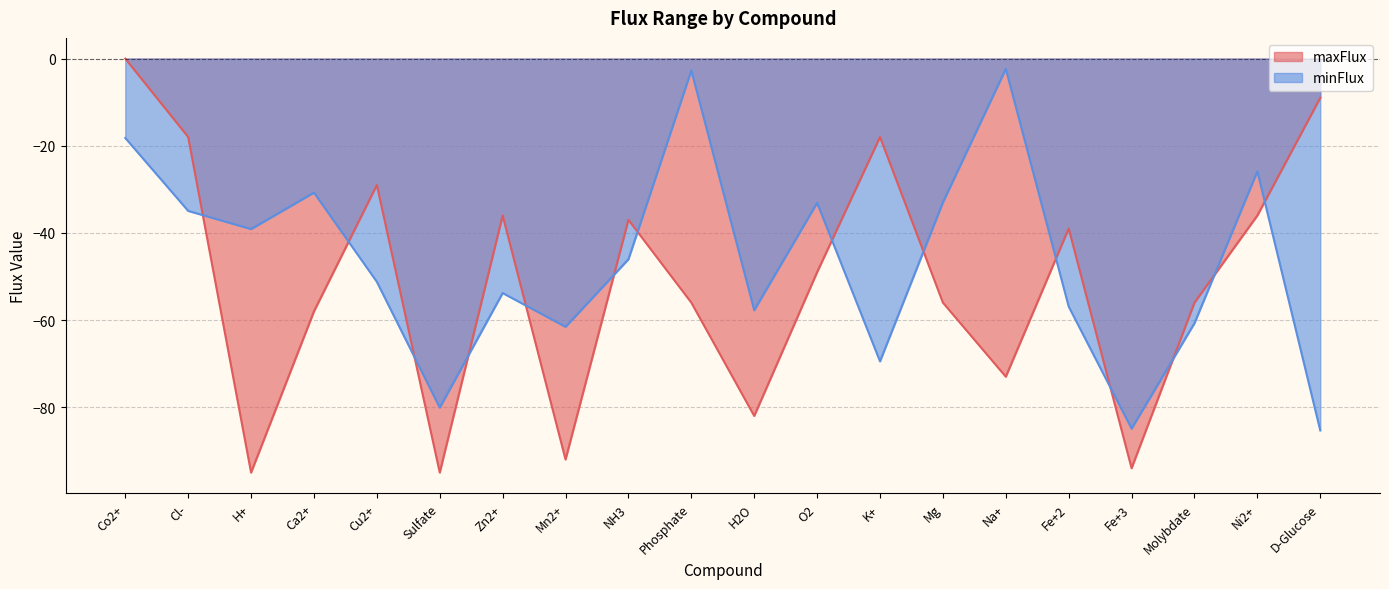

Where does the maxFlux series first go above -49?

Co2+